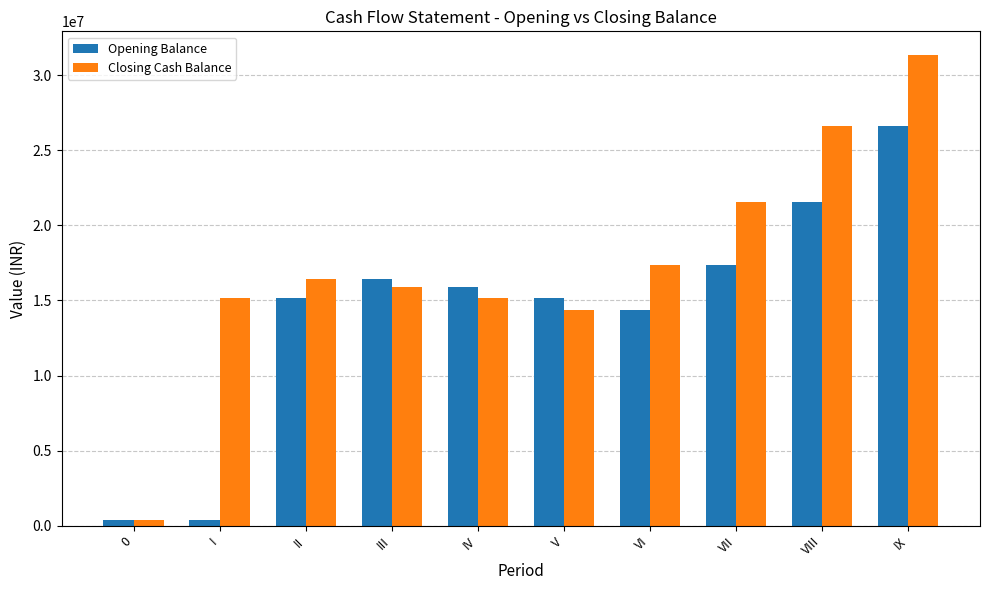

Count the number of categories in the chart.

10